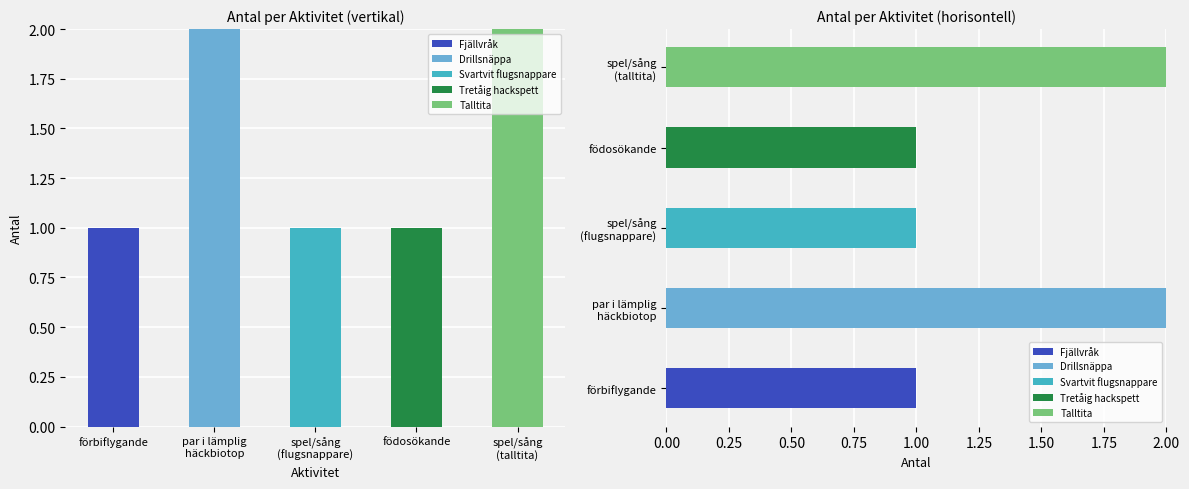

The value of Talltita at spel/sång
(talltita) is 2. True or false?

True